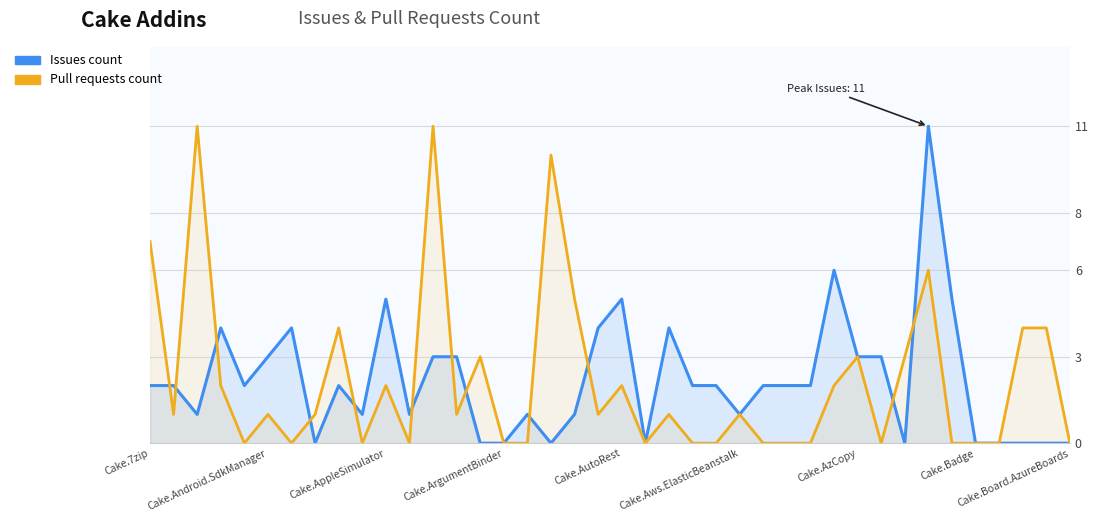

At which category is the sum across all series the highest?

33